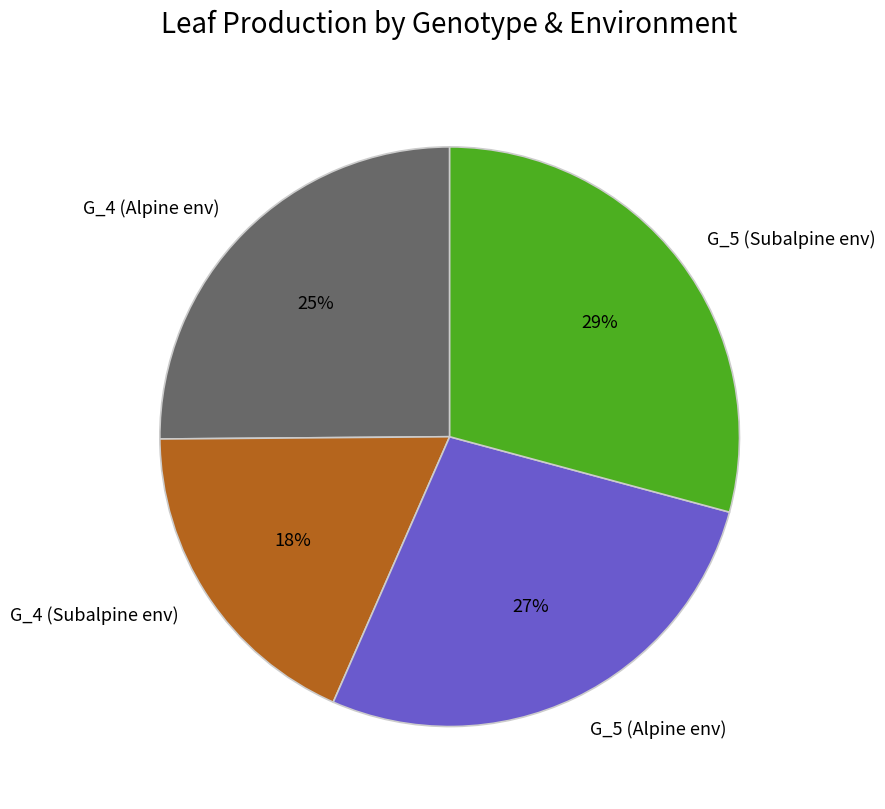

To the nearest percent, what is the average slice percentage?

25%